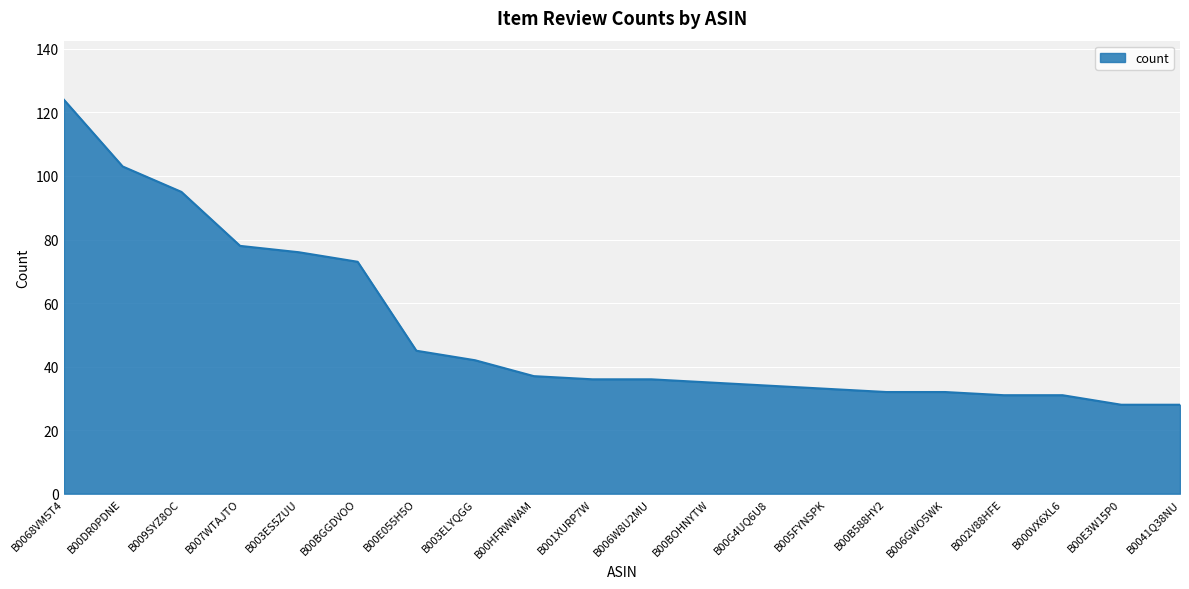

Reading right to left, transcribe all the data shown in this chart.

B0041Q38NU=28	B00E3W15P0=28	B000VX6XL6=31	B002V88HFE=31	B006GWO5WK=32	B00B588HY2=32	B005FYNSPK=33	B00G4UQ6U8=34	B00BOHNYTW=35	B006W8U2MU=36	B001XURP7W=36	B00HFRWWAM=37	B003ELYQGG=42	B00E055H5O=45	B00BGGDVOO=73	B003ES5ZUU=76	B007WTAJTO=78	B009SYZ8OC=95	B00DR0PDNE=103	B0068VM5T4=124